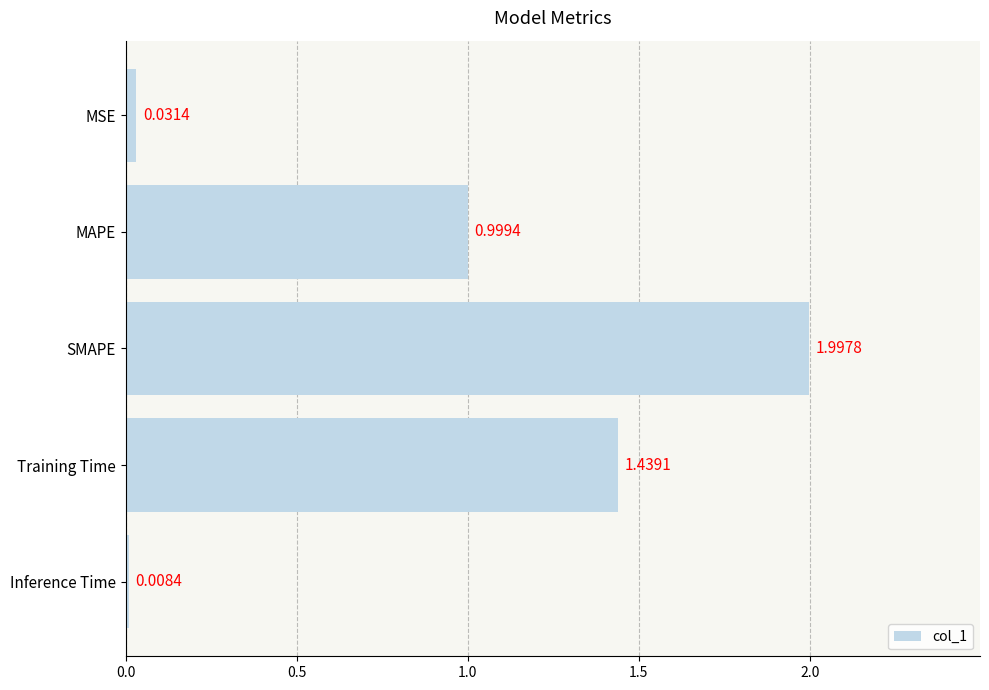

Which has a higher value, Training Time or SMAPE?

SMAPE